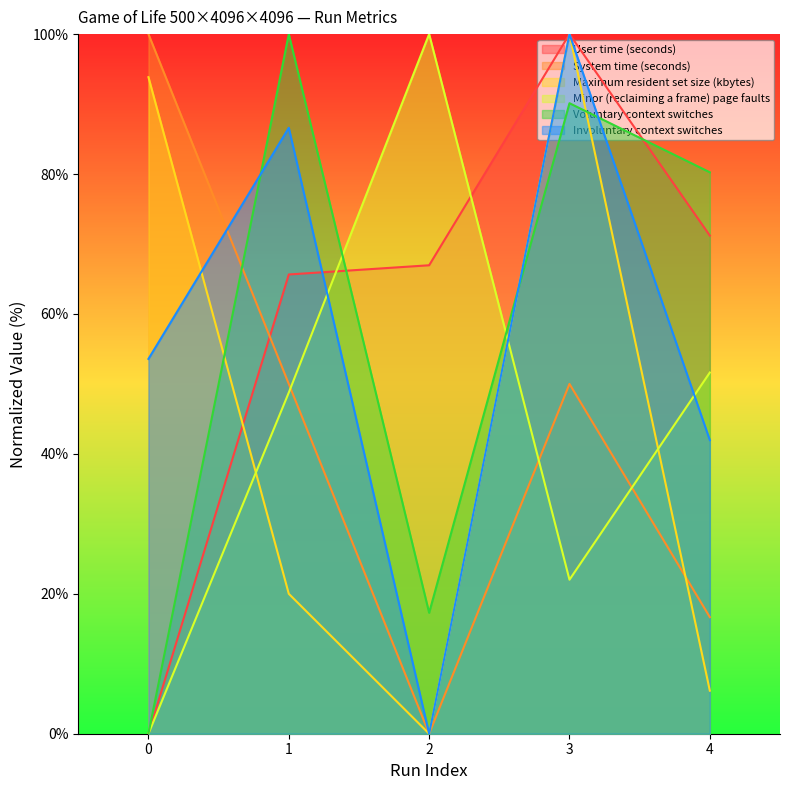

Rank the categories by Voluntary context switches value from highest to lowest.

1, 3, 4, 2, 0